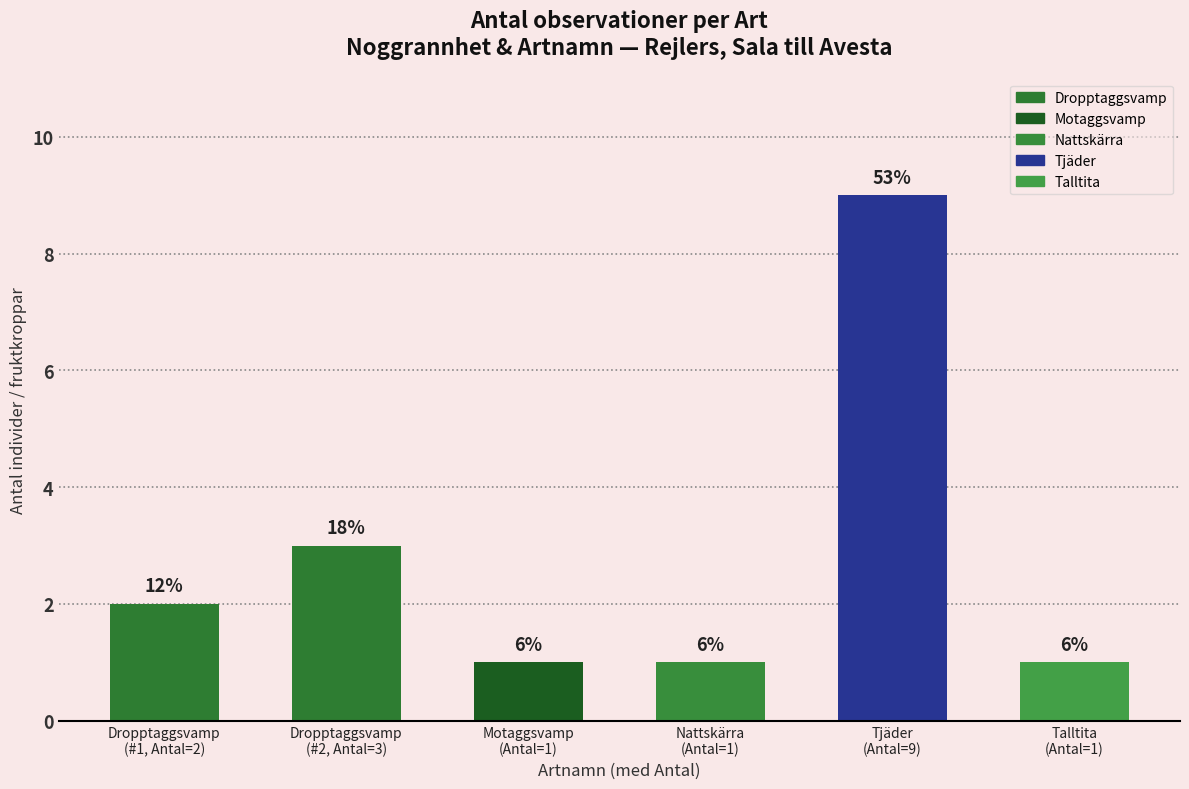

What is the difference between the maximum and minimum values?

8